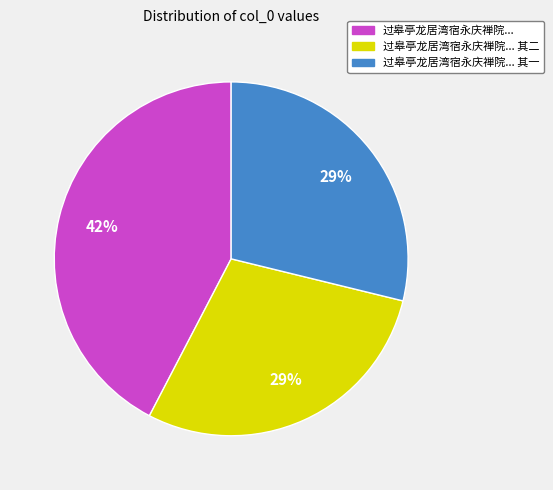

Does any single category account for the majority?

No